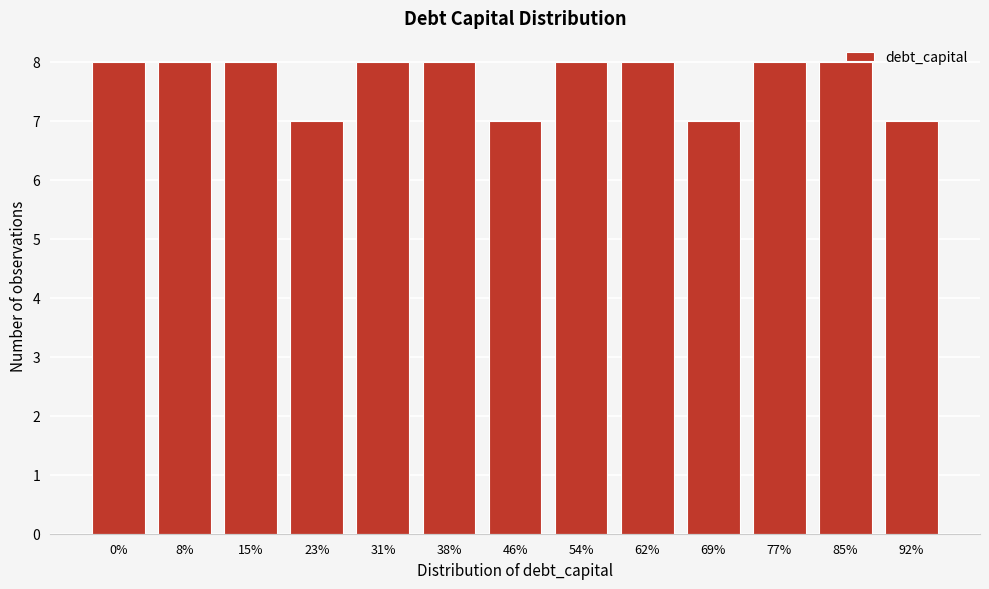

What is the average value?

8